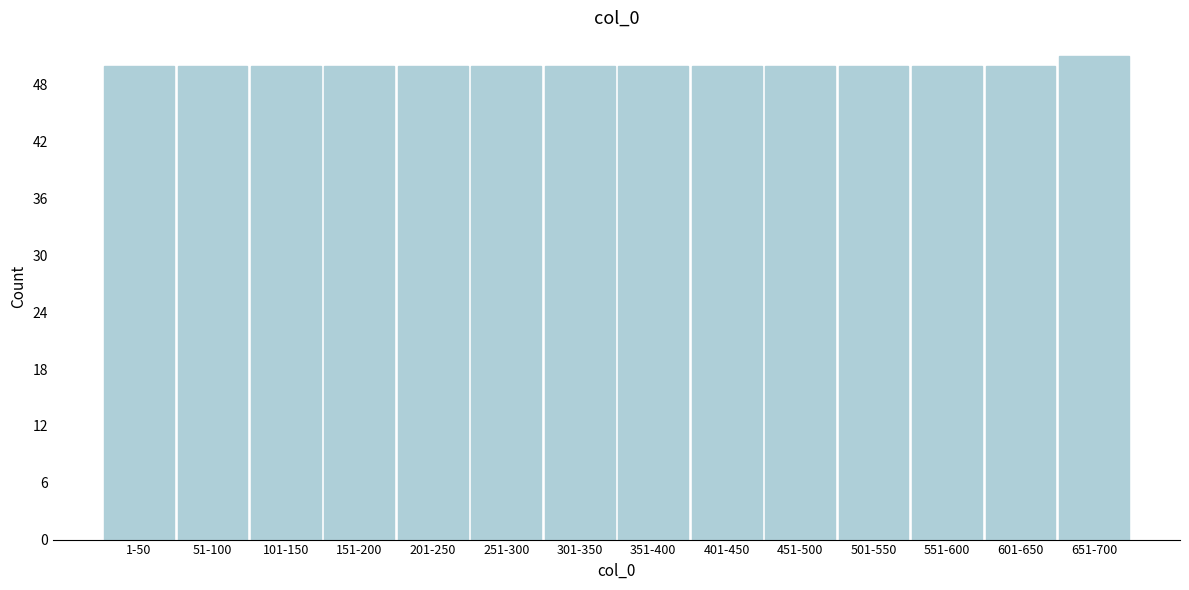

Reading left to right, extract all data points from this chart.

50	50	50	50	50	50	50	50	50	50	50	50	50	51